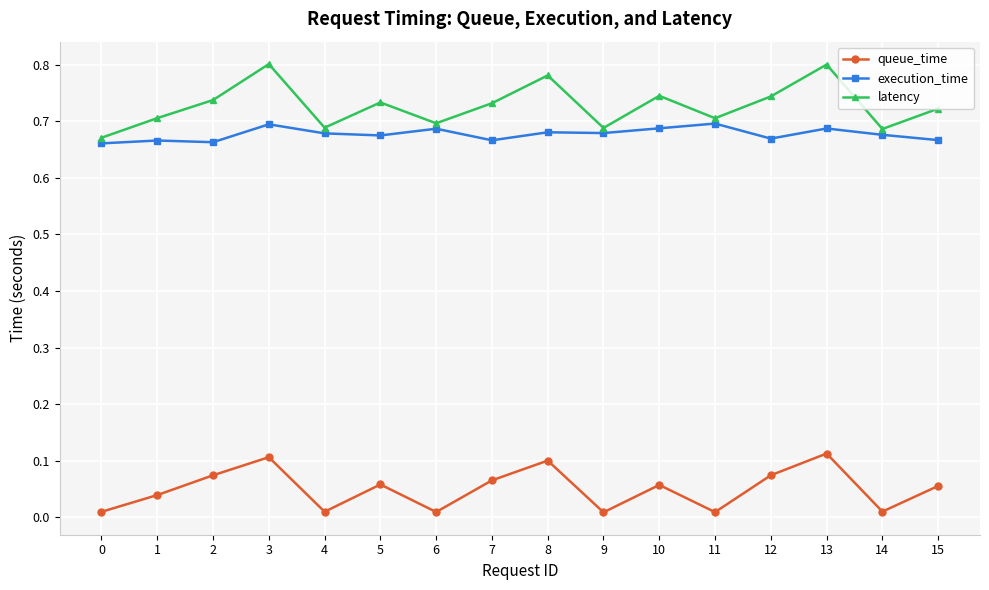

Rank the series at 13 from lowest to highest value.

queue_time, execution_time, latency